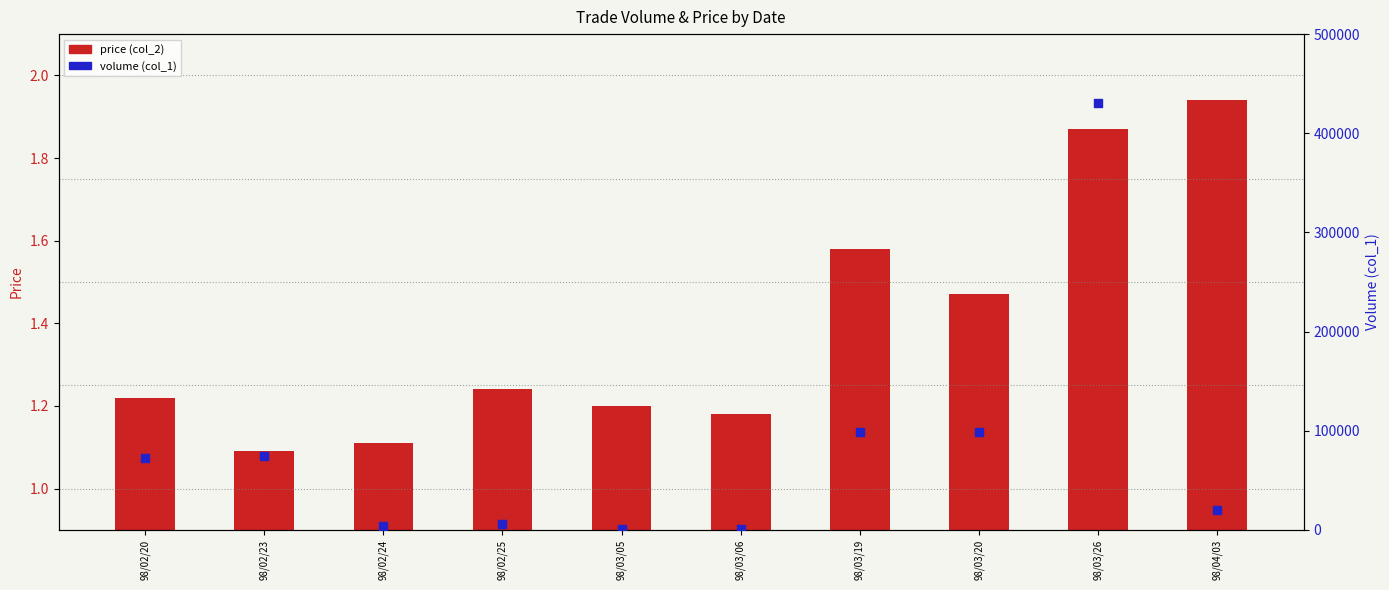

Which series reaches the minimum Y coordinate?

price (col_2)